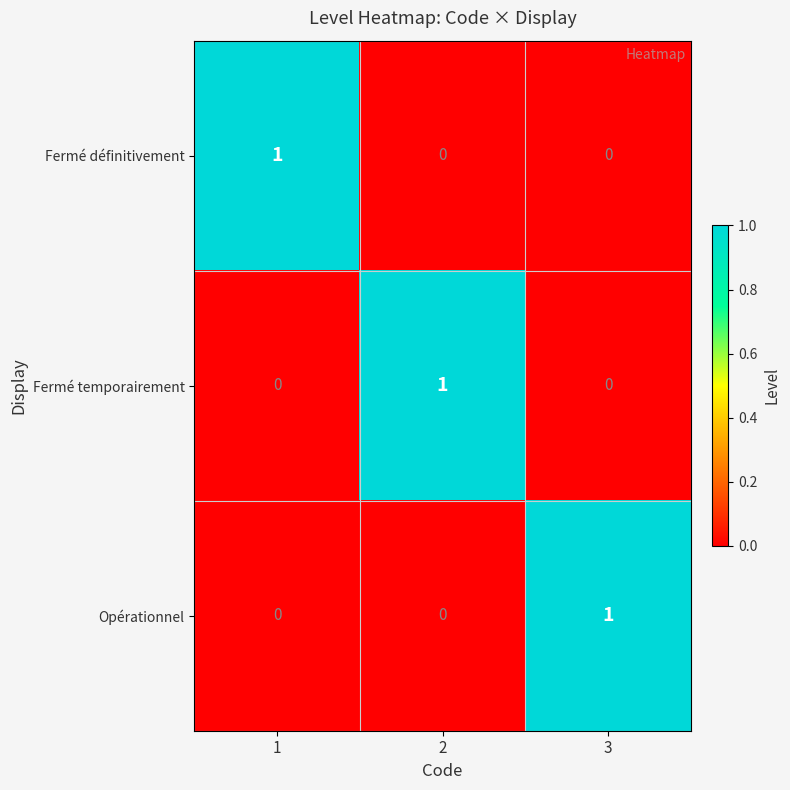

At how many categories does at least one series exceed 0?

3